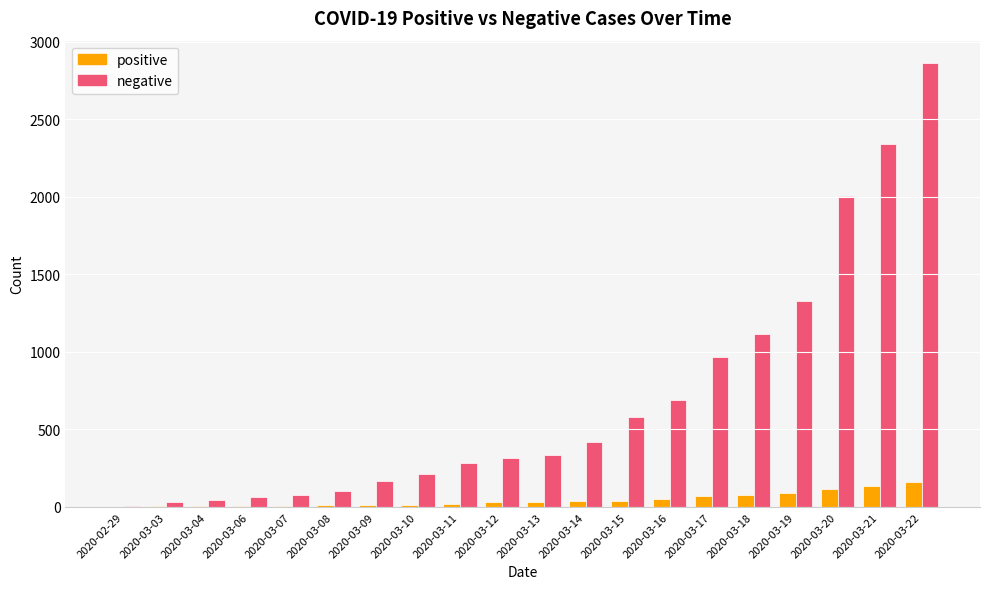

Which series changed the most between 2020-03-14 and 2020-03-17?

negative